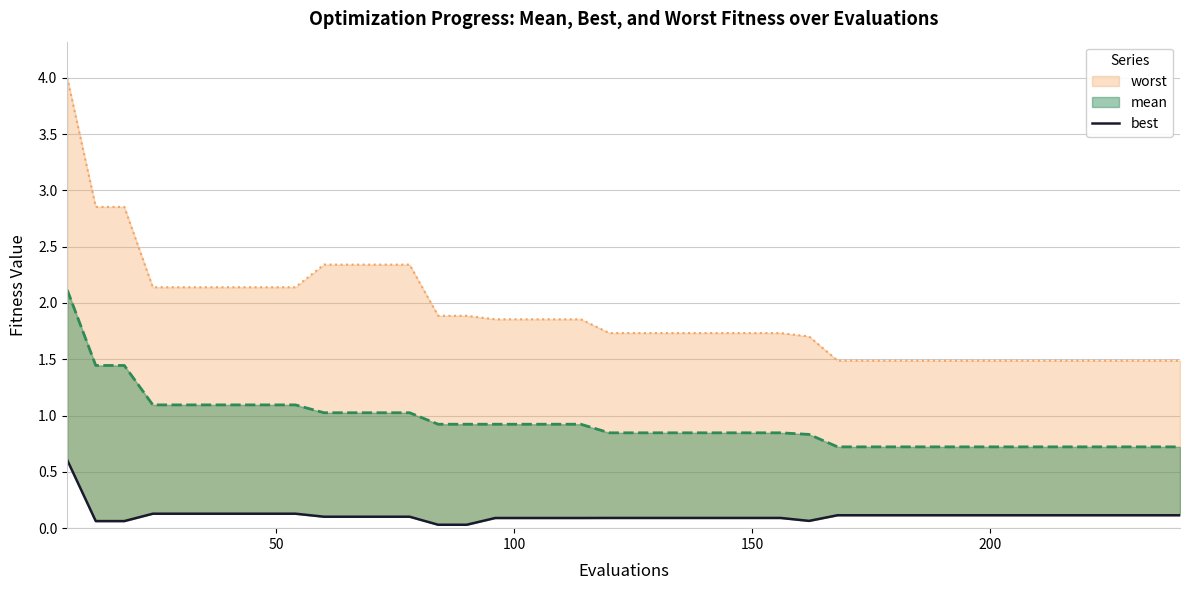

What is the difference between the maximum and second lowest values?

0.6